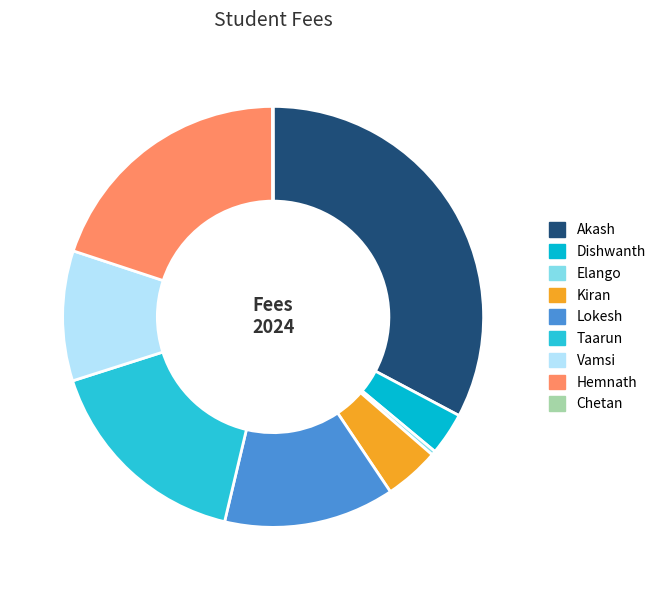

True or false: Dishwanth accounts for 3% of the total.

True